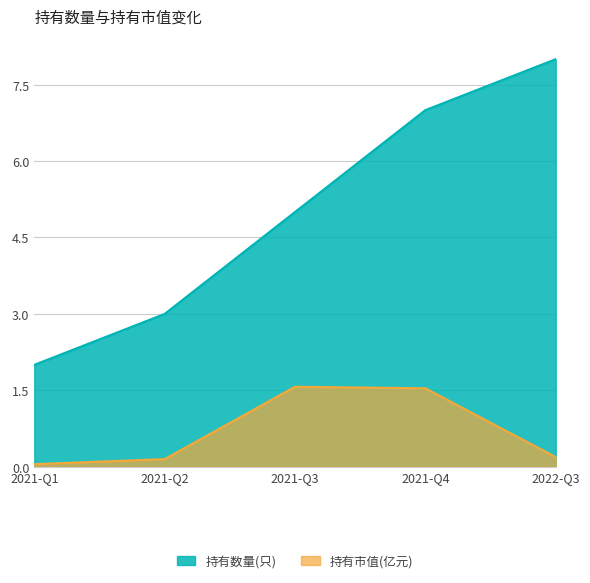

Does the chart have visible grid lines?

Yes